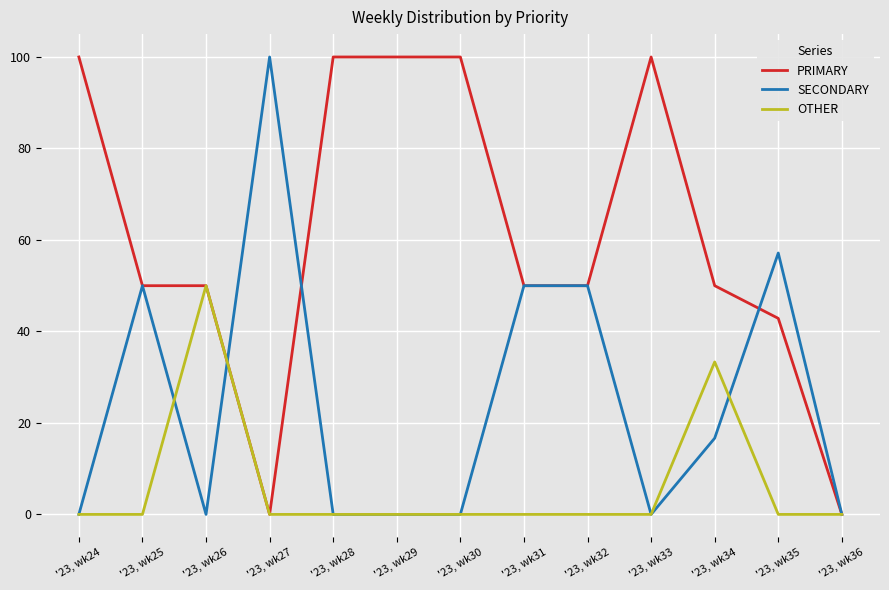

Reading left to right, extract all data points from this chart.

PRIMARY: 100.0	50.0	50.0	0.0	100.0	100.0	100.0	50.0	50.0	100.0	50.0	42.9	0.0
SECONDARY: 0.0	50.0	0.0	100.0	0.0	0.0	0.0	50.0	50.0	0.0	16.7	57.1	0.0
OTHER: 0.0	0.0	50.0	0.0	0.0	0.0	0.0	0.0	0.0	0.0	33.3	0.0	0.0